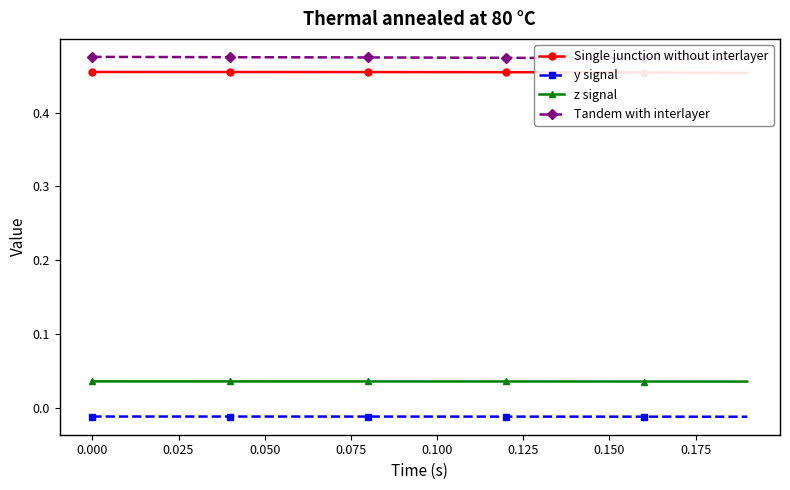

Does the chart have visible grid lines?

No